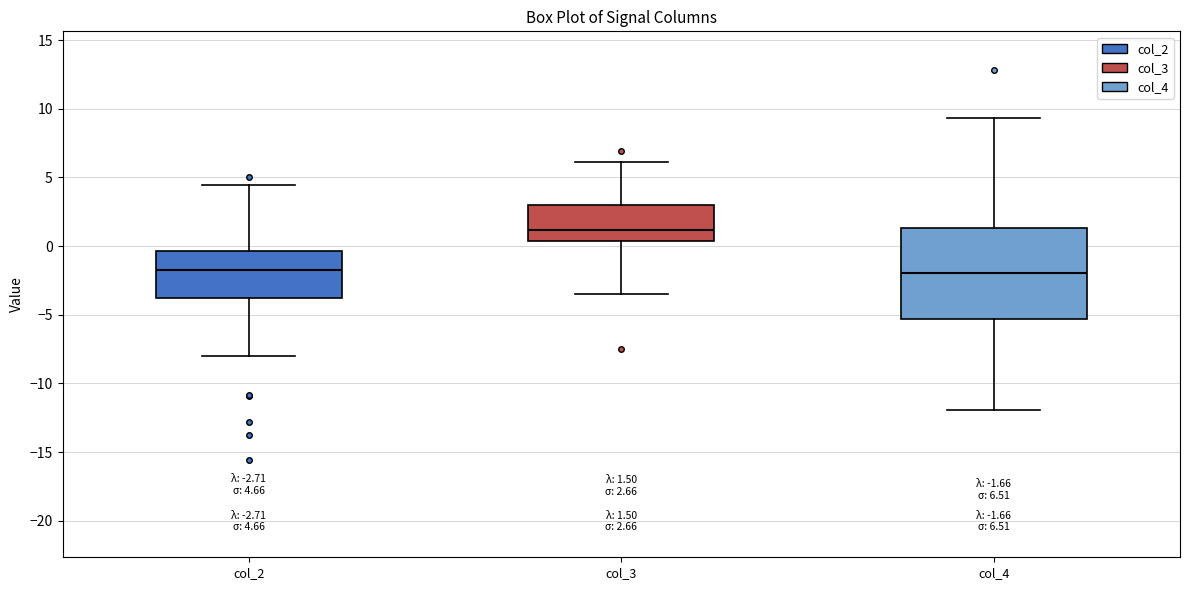

Which box has the highest median line?

col_3